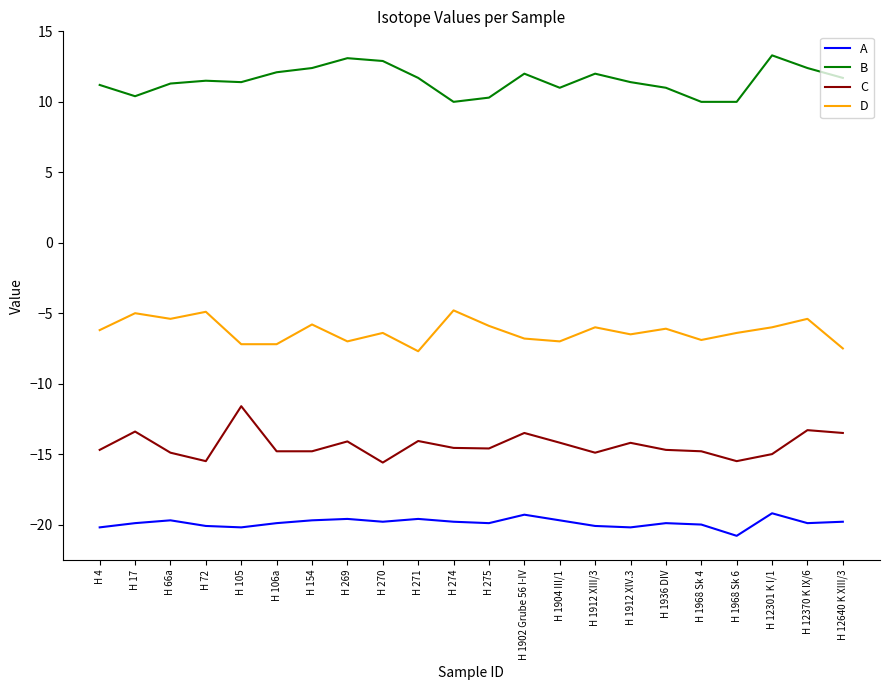

What is the difference between the D values at H 1912 XIII/3 and H 105?

1.2